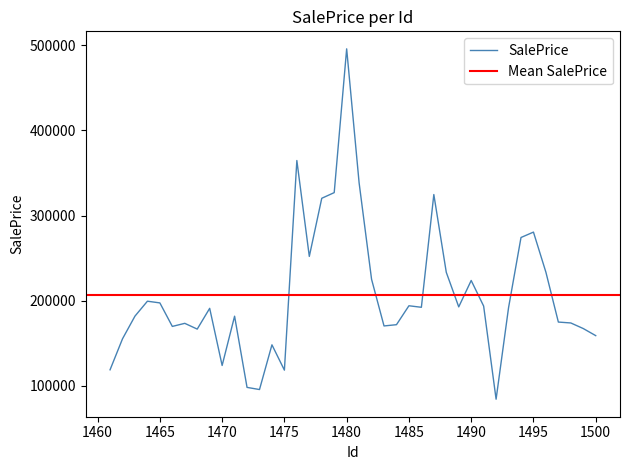

How many interior local valleys (lower than both neighbors) does the data have?

10